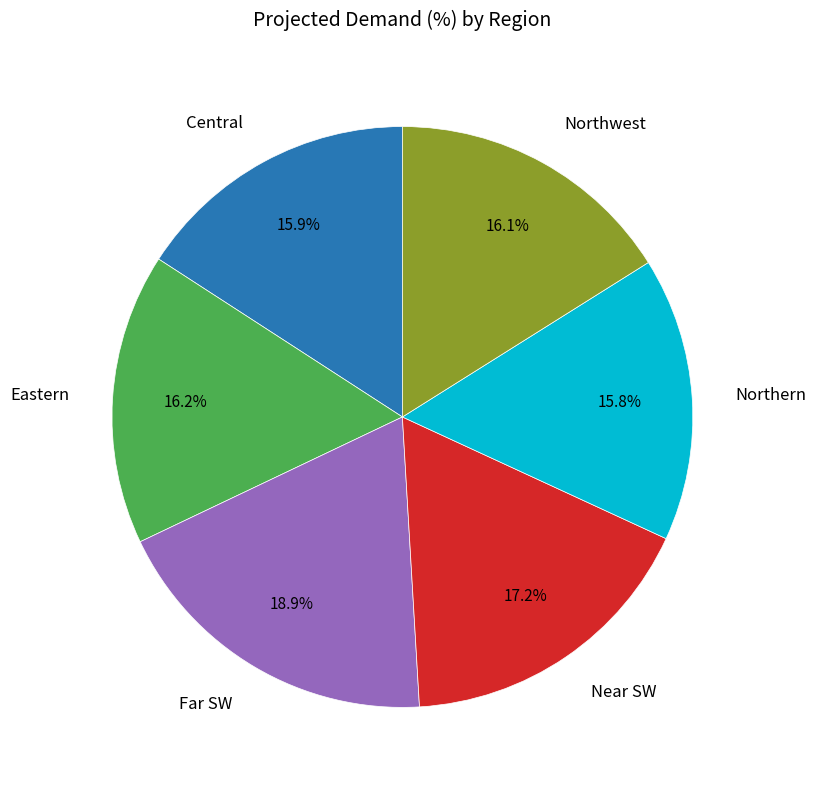

Is there any slice that represents more than half of the pie?

No